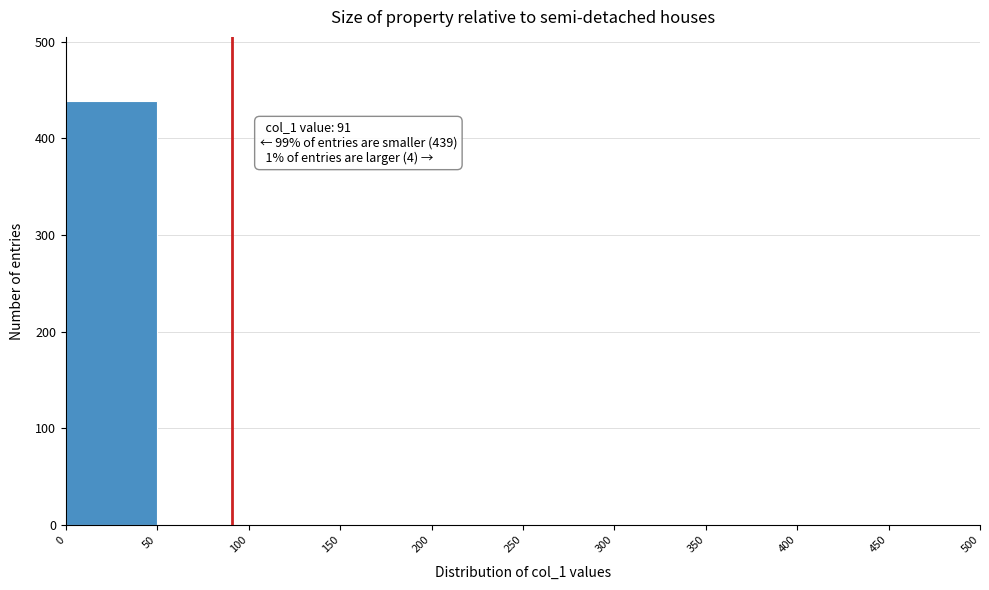

Over which range of the x-axis is the bar tallest?

0 to 50